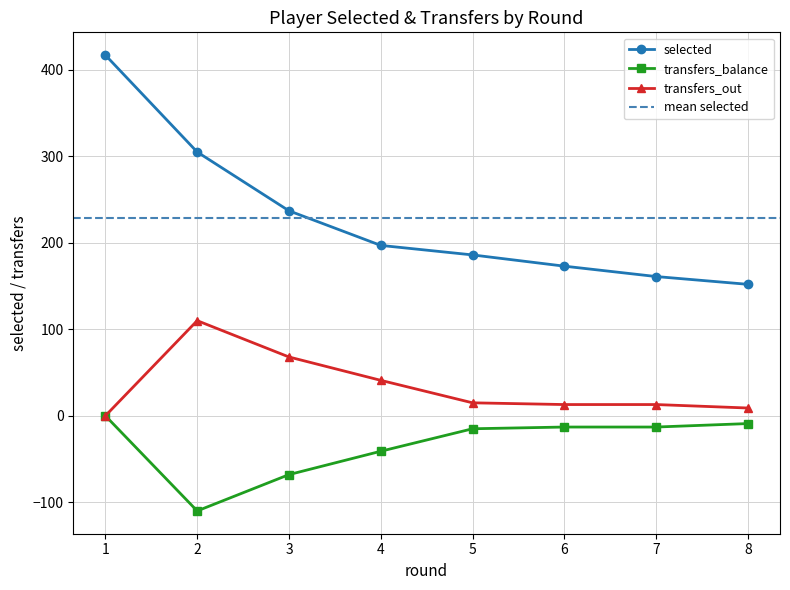

Rank the series by their maximum value, from lowest to highest.

transfers_balance, transfers_out, selected